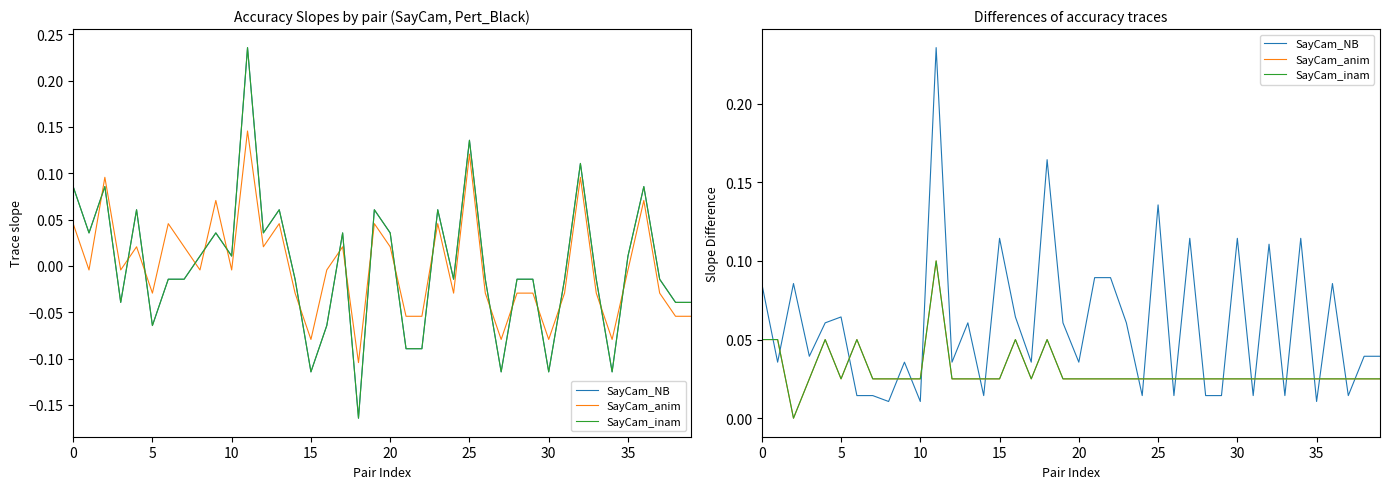

Which series has the largest range (max minus min)?

SayCam_NB